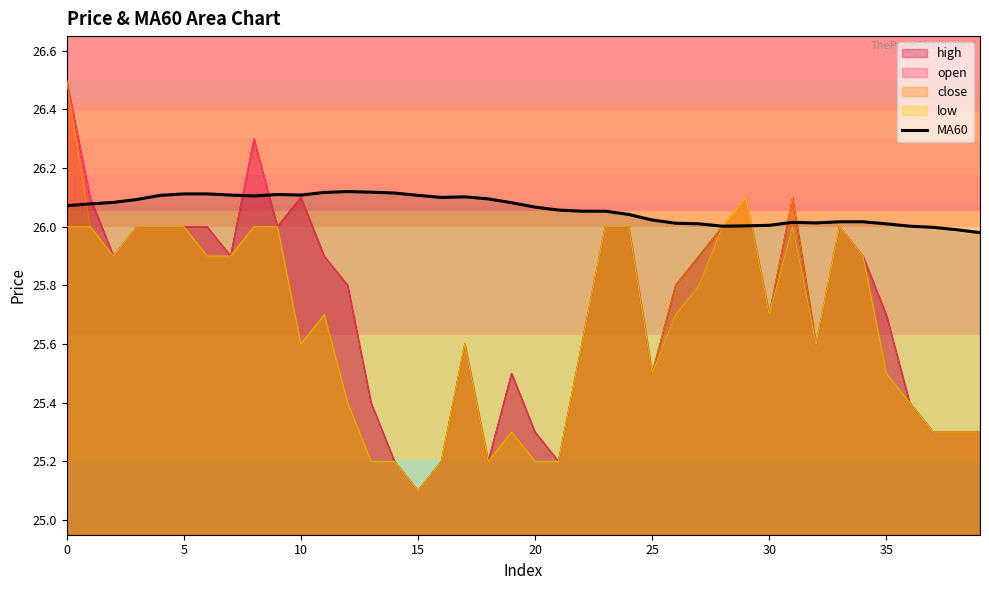

Which label corresponds to the smallest value in the chart?

15